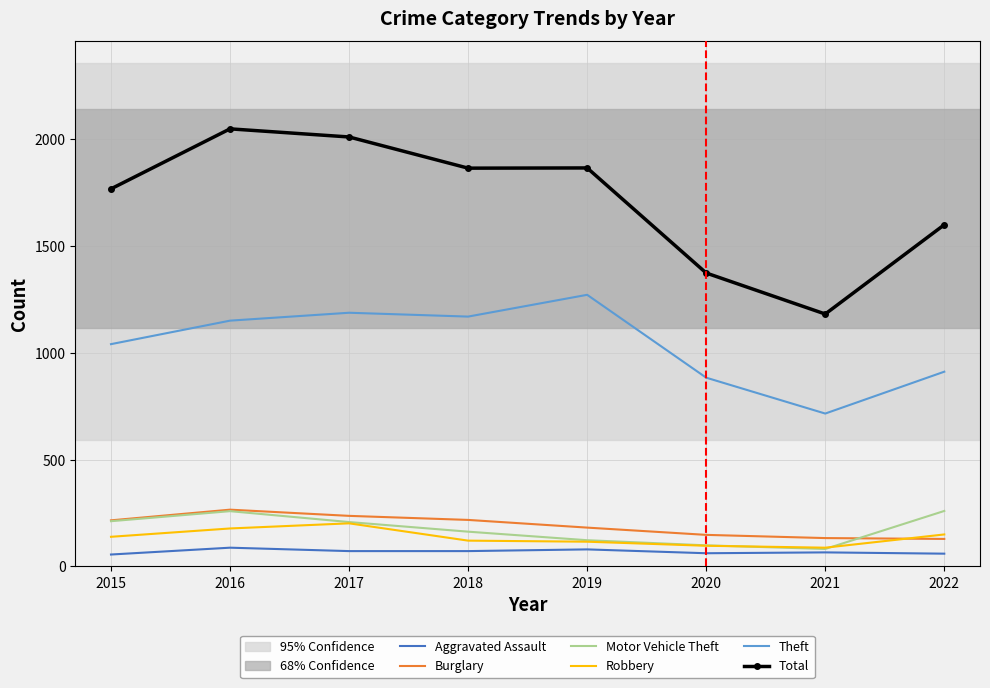

Is it true that Robbery equals 178 at 2016?

True